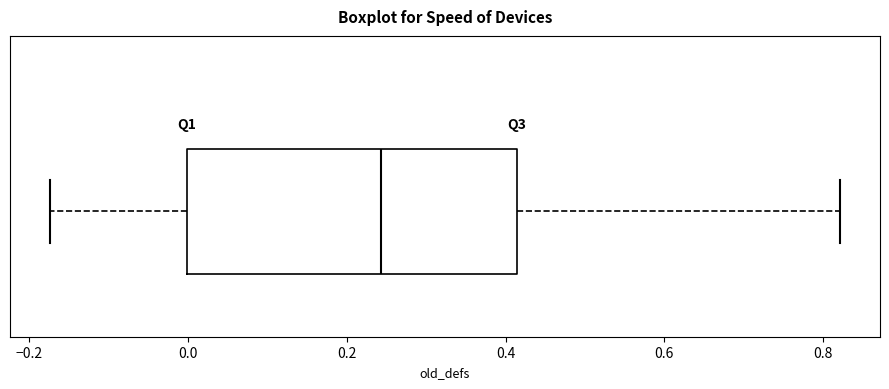

Where is the left edge of the box on the x-axis? The values are not printed on the chart, so give them approximately, as read against the axis.

0.00